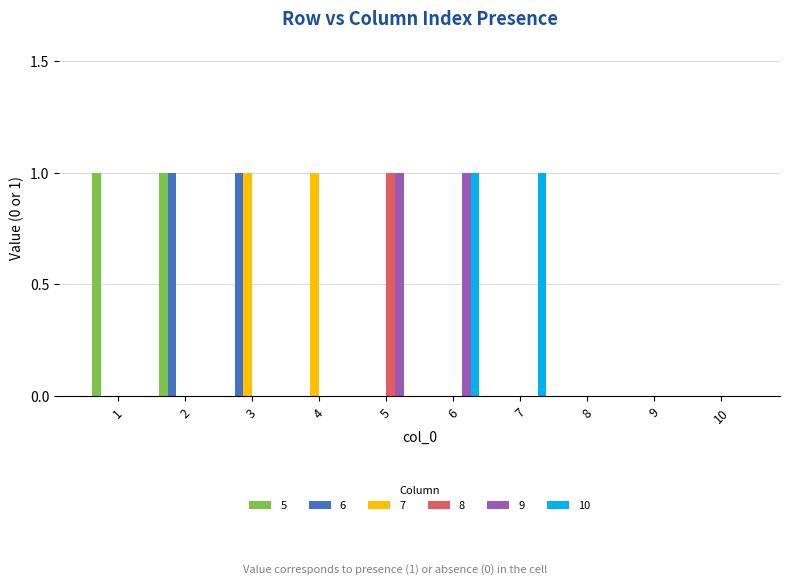

Reading left to right, transcribe all the data shown in this chart.

5: 1	1	0	0	0	0	0	0	0	0
6: 0	1	1	0	0	0	0	0	0	0
7: 0	0	1	1	0	0	0	0	0	0
8: 0	0	0	0	1	0	0	0	0	0
9: 0	0	0	0	1	1	0	0	0	0
10: 0	0	0	0	0	1	1	0	0	0